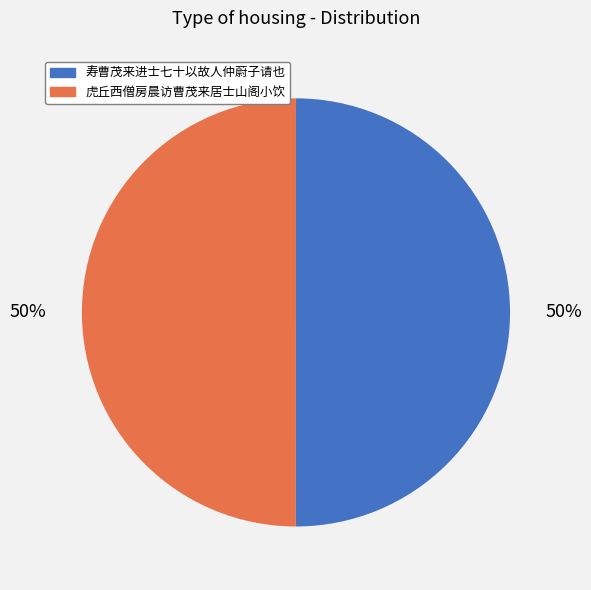

Count the number of slices in the pie.

2